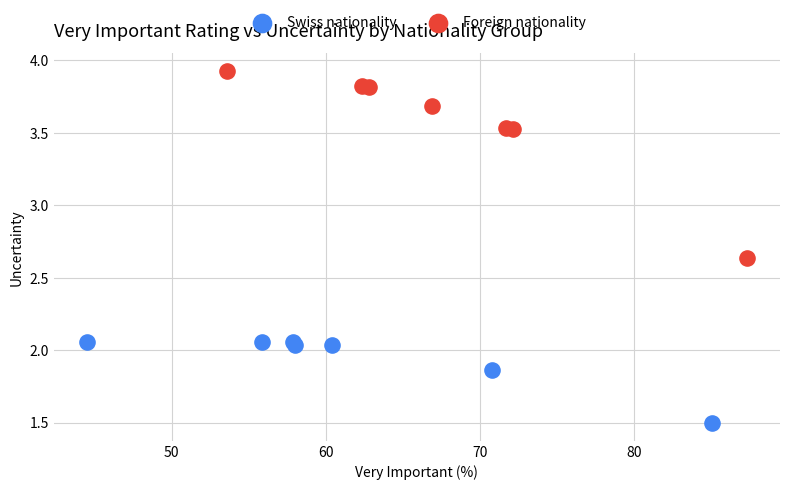

Which series reaches the minimum Y coordinate?

Swiss nationality